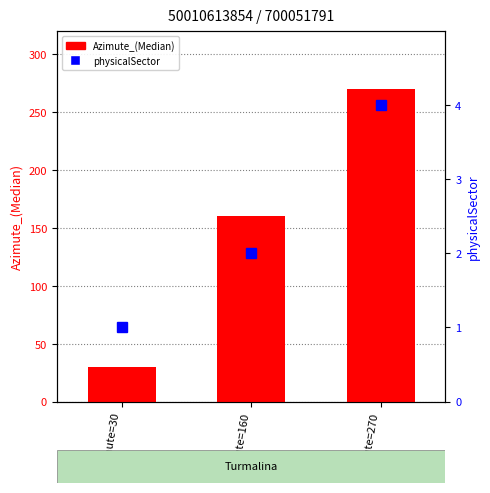

How many series are shown in this chart?

2